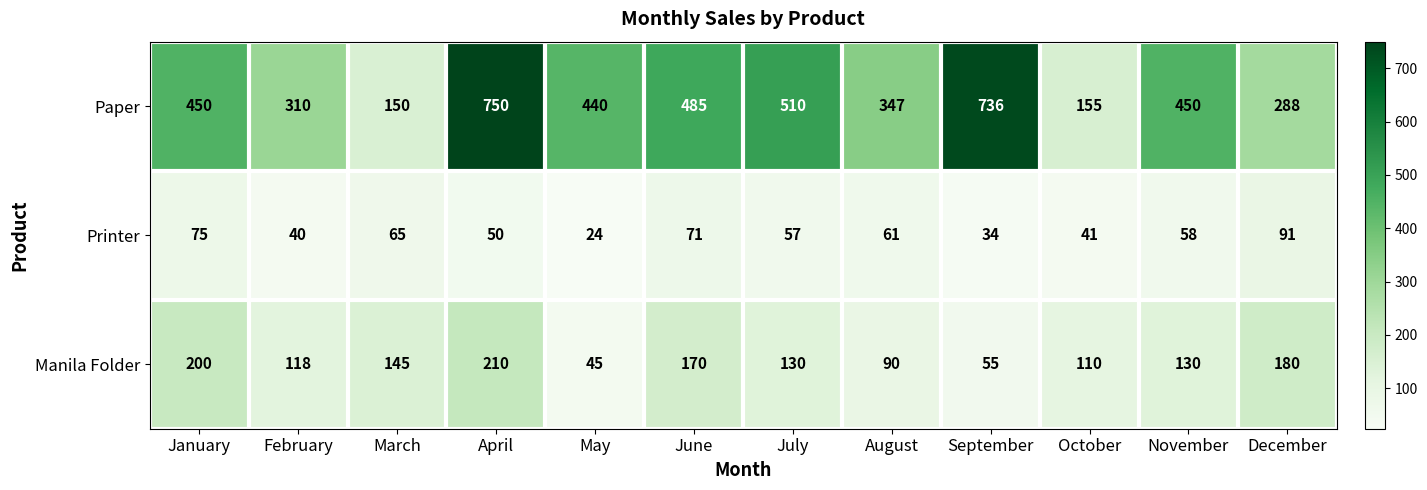

What is the difference between the maximum and minimum values in the Paper series?

600